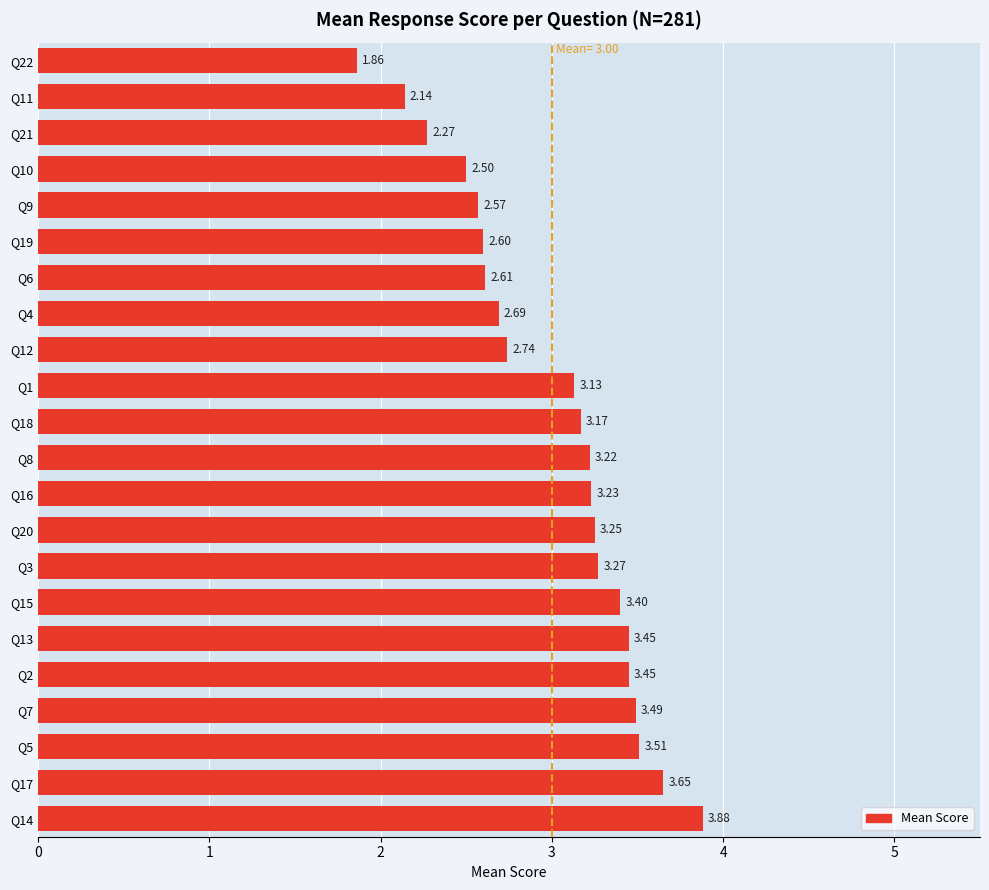

What is the average value?

3.0